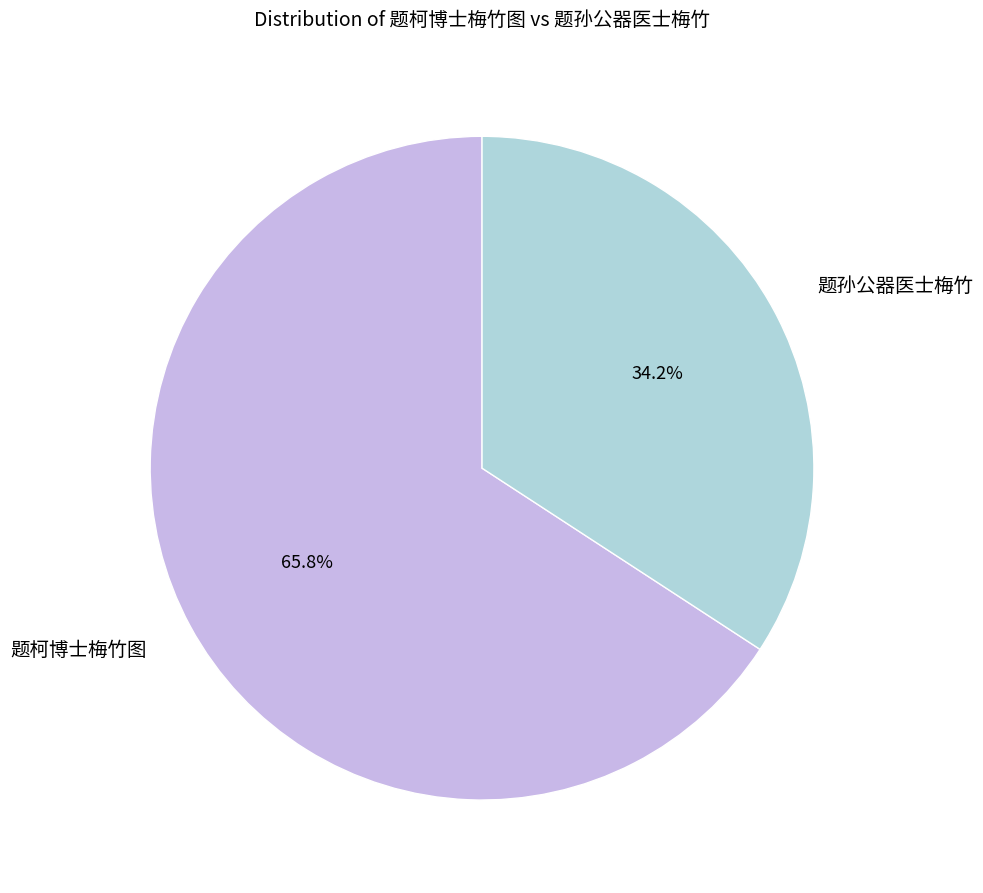

What percentage is the 题柯博士梅竹图 slice, to the nearest percent?

66%